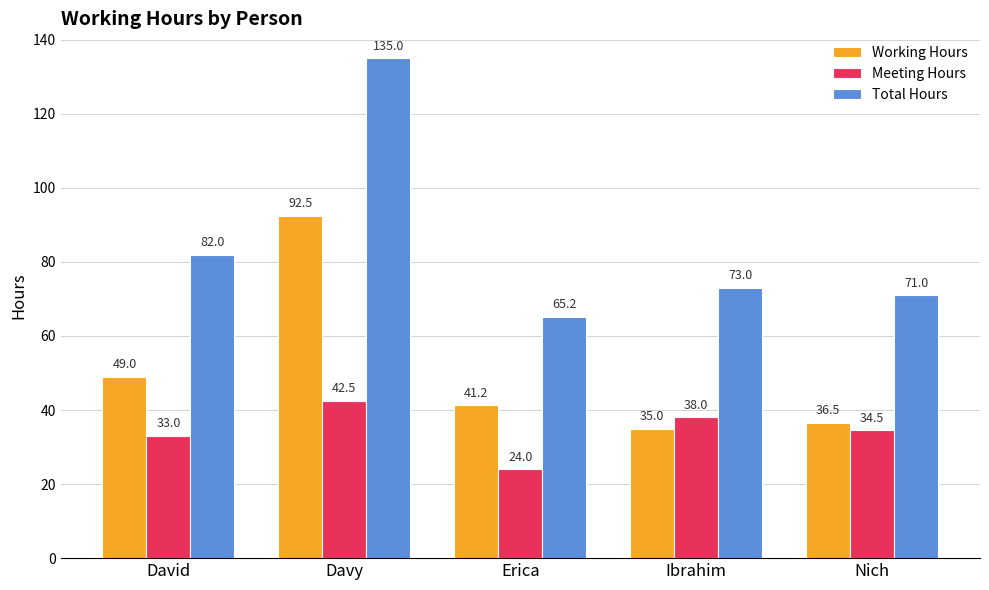

Which series has the largest range (max minus min)?

Total Hours